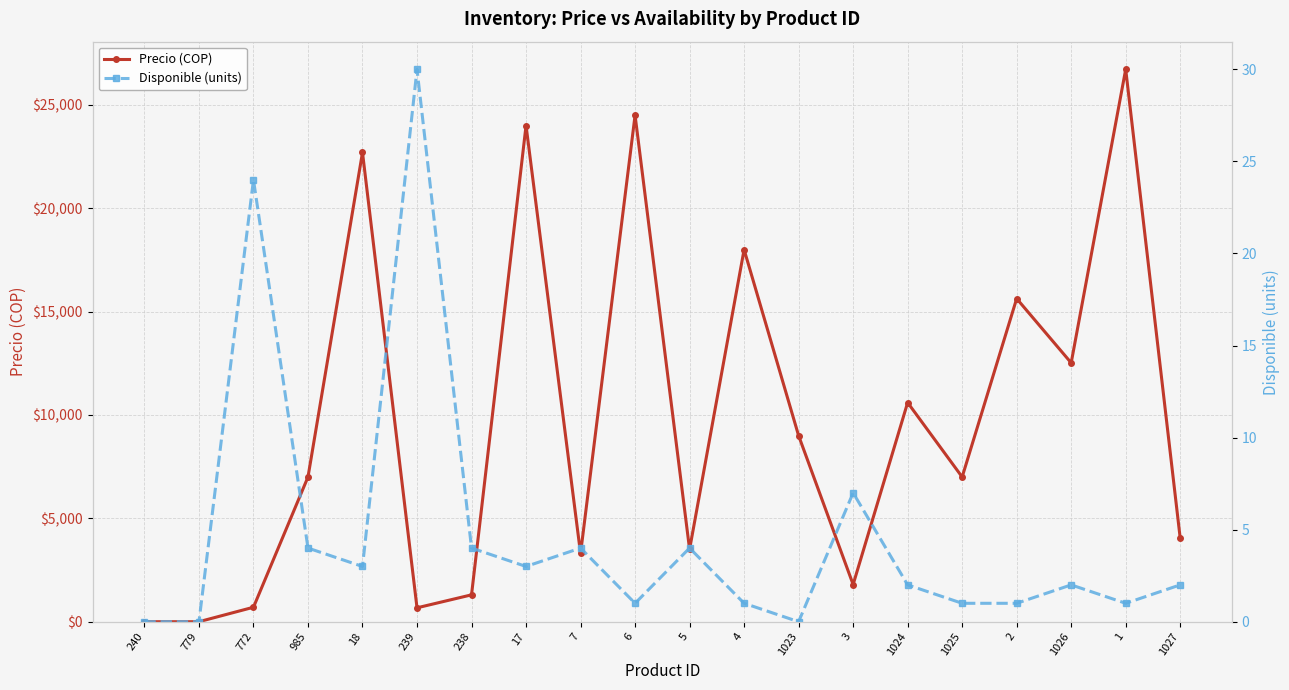

How many lines are shown in the chart?

2